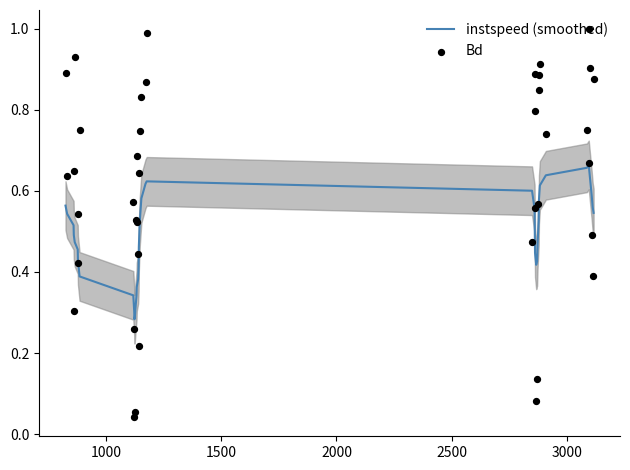

Which series has the largest total across all categories?

Bd